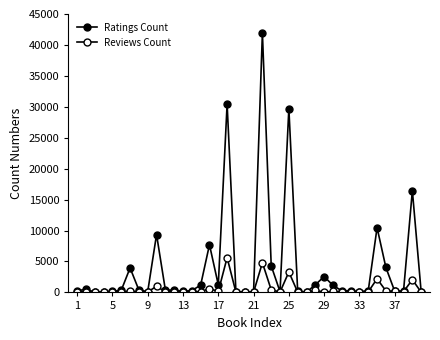

How many values in the Reviews Count series are below 116?

20